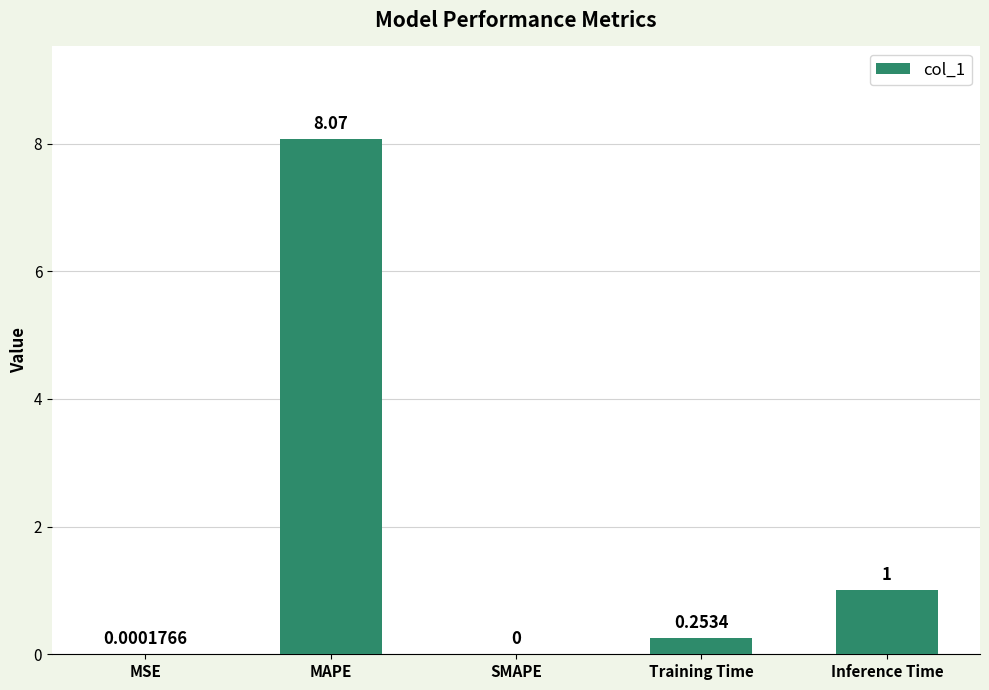

What is the sum of all values?

9.3